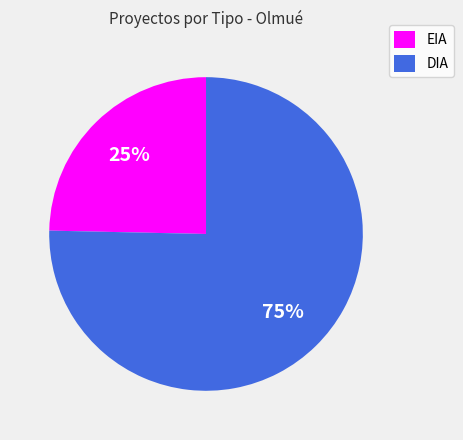

To the nearest percent, what is the combined percentage of DIA and EIA?

100%